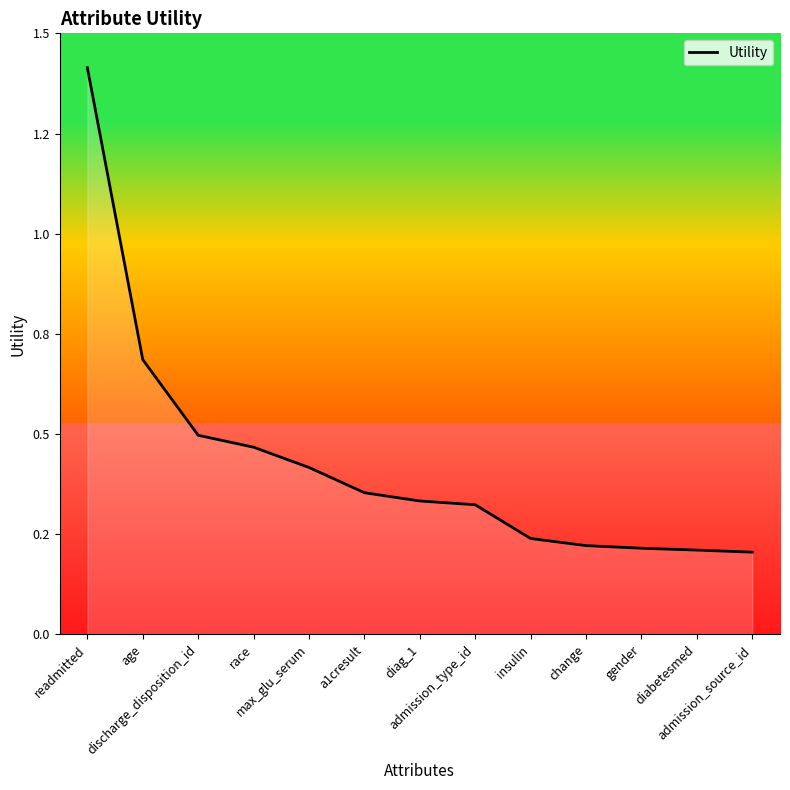

What is the change in value from admission_type_id to gender?

-0.1